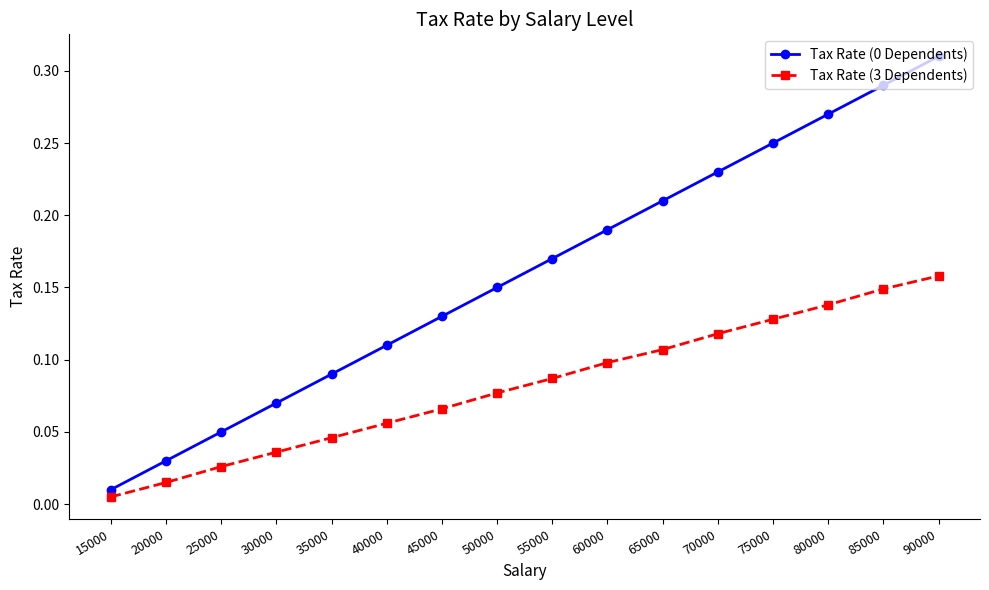

At how many categories does at least one series exceed 0?

16